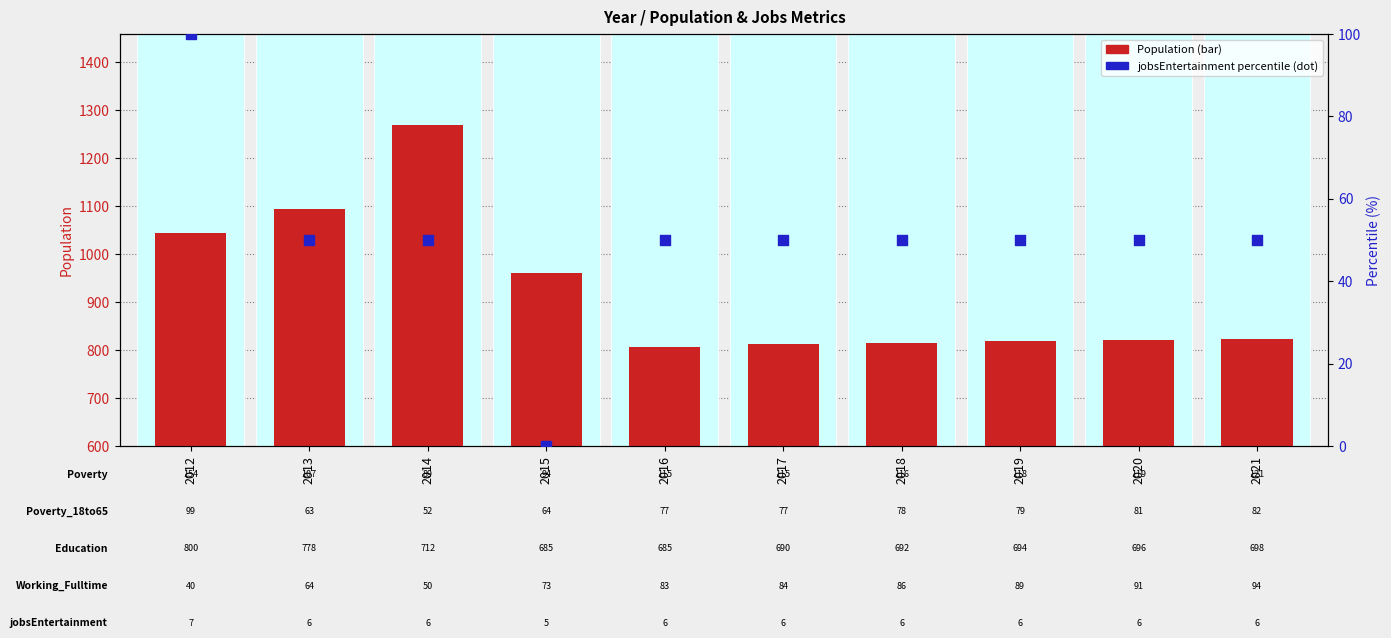

Which series contains the lowest Y value?

jobsEntertainment (percentile)